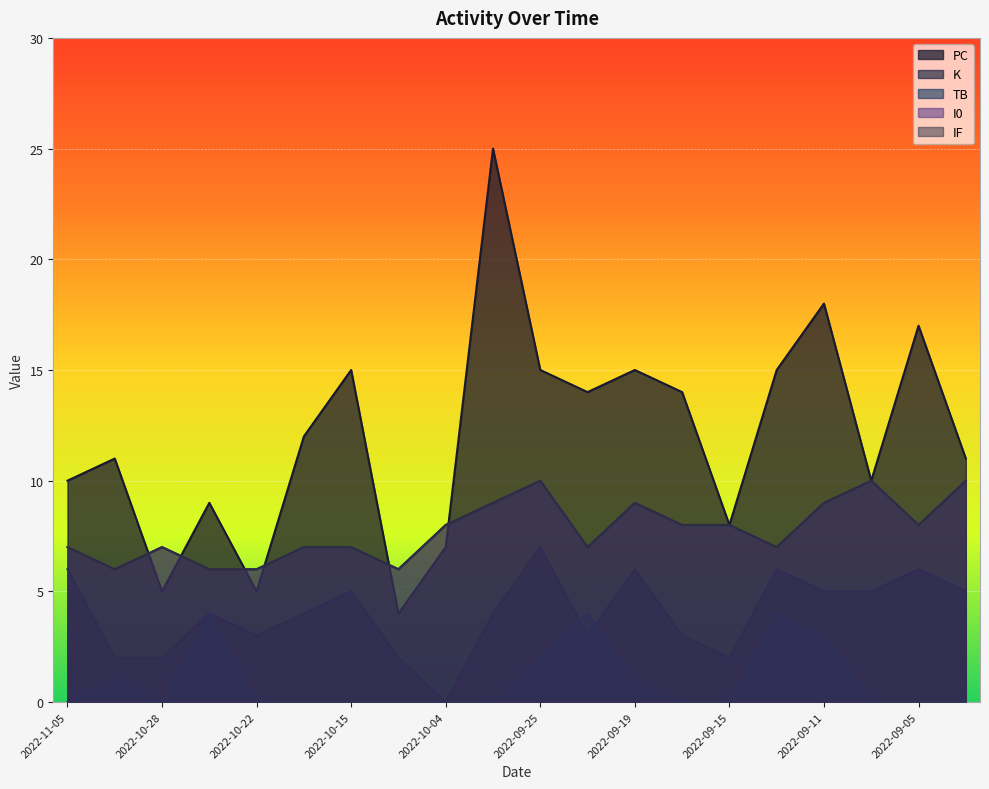

Between 2022-10-22 and 2022-09-07, which series saw the biggest shift?

PC